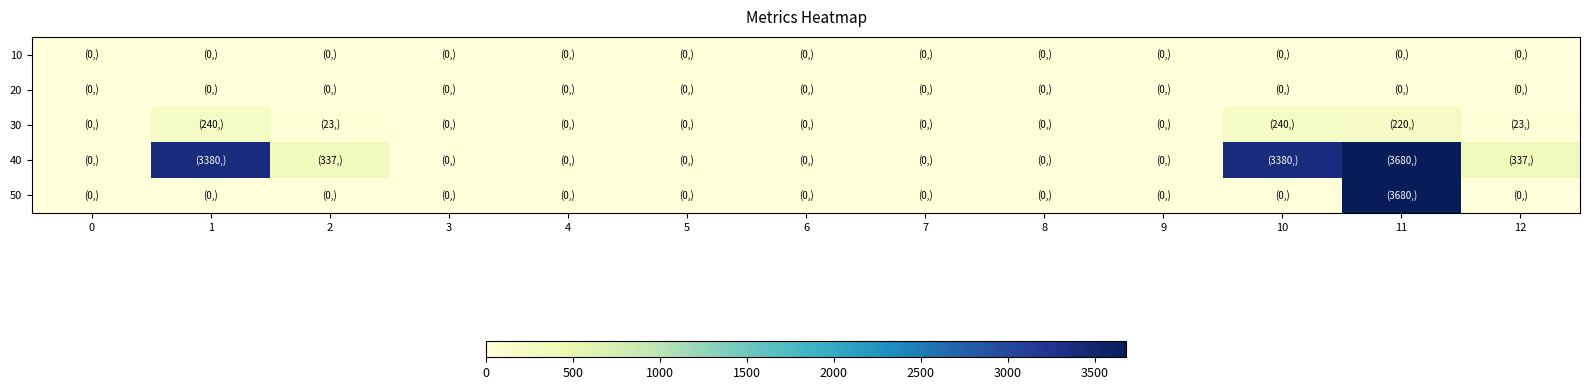

Between 2 and 9, which series saw the biggest shift?

40